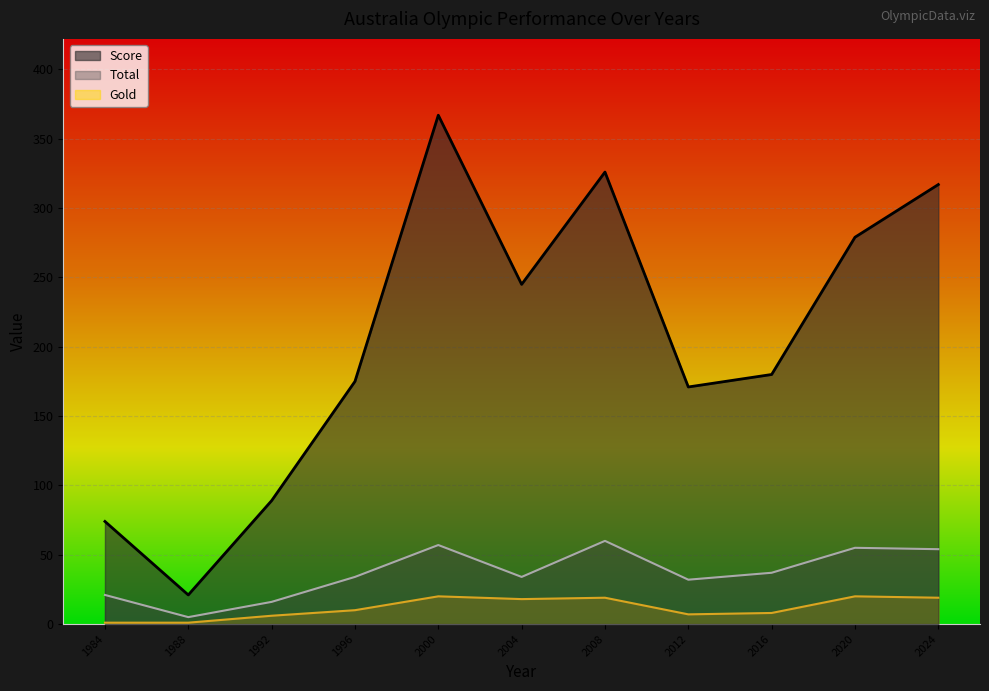

What is the approximate value of Gold at 2016?

8